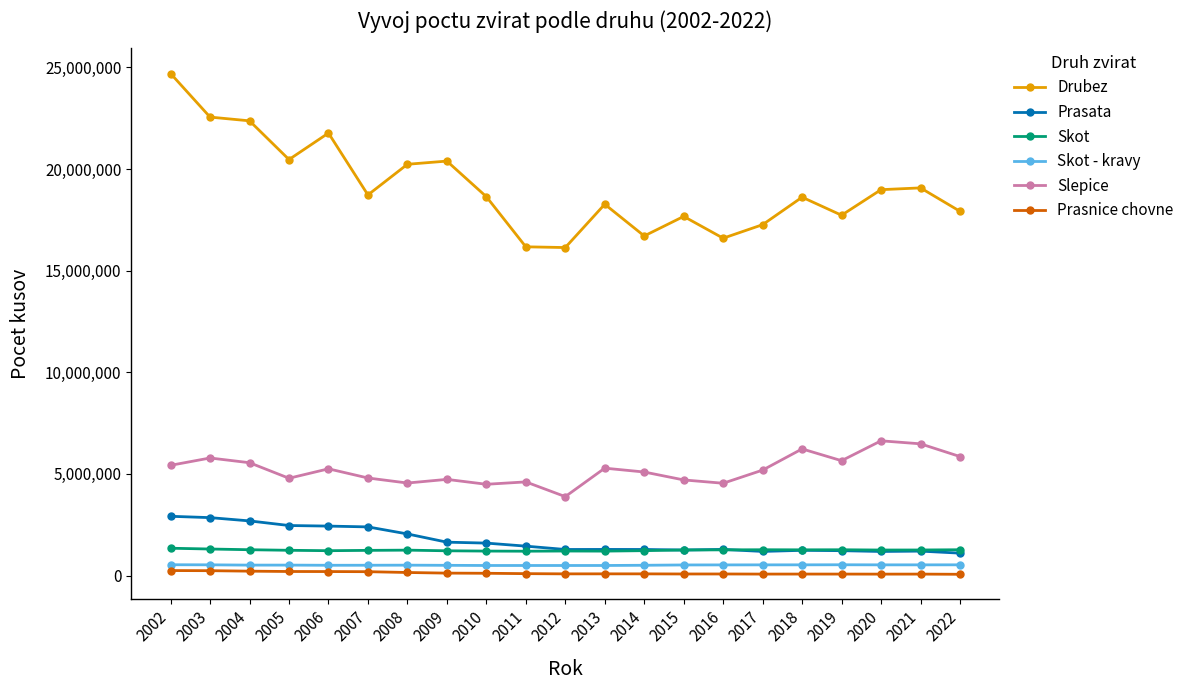

What is the minimum value for Prasata?

1102028